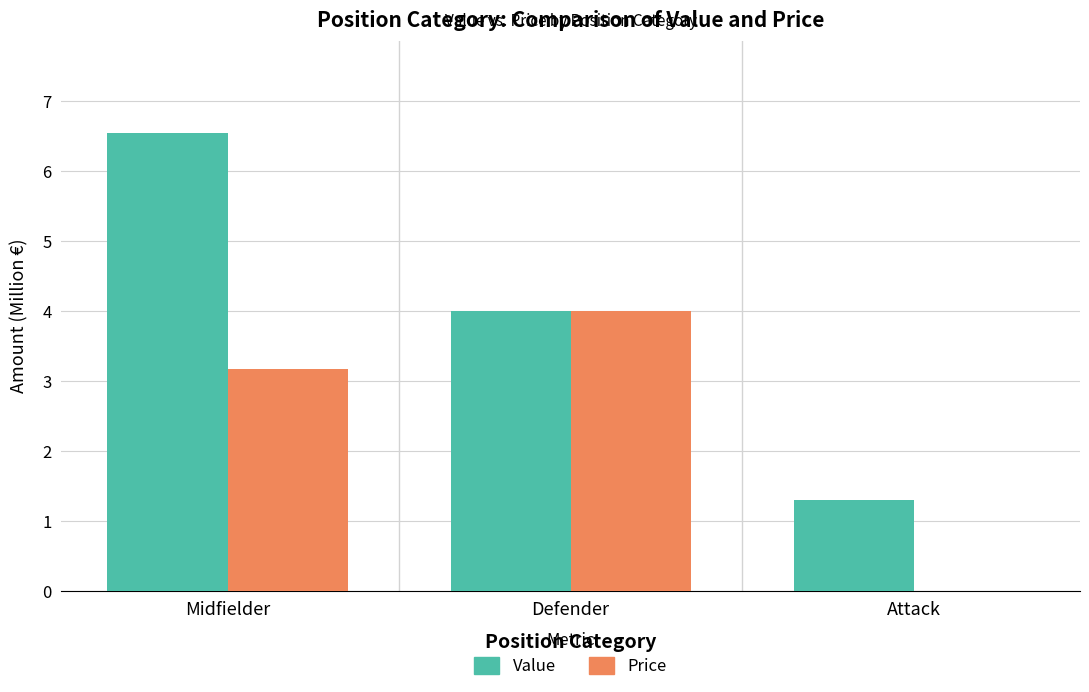

Which series has the widest spread of values?

Value